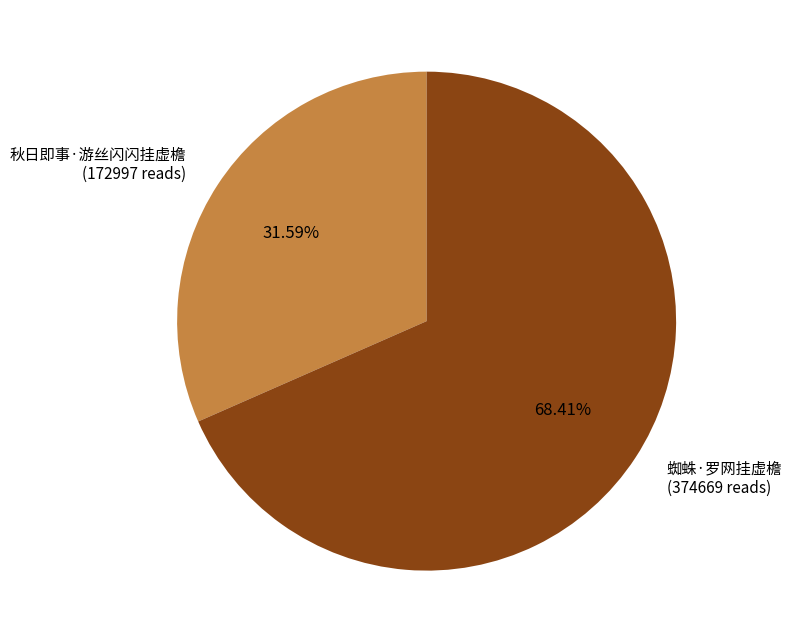

Rank the categories by value from highest to lowest.

蜘蛛·罗网挂虚檐, 秋日即事·游丝闪闪挂虚檐